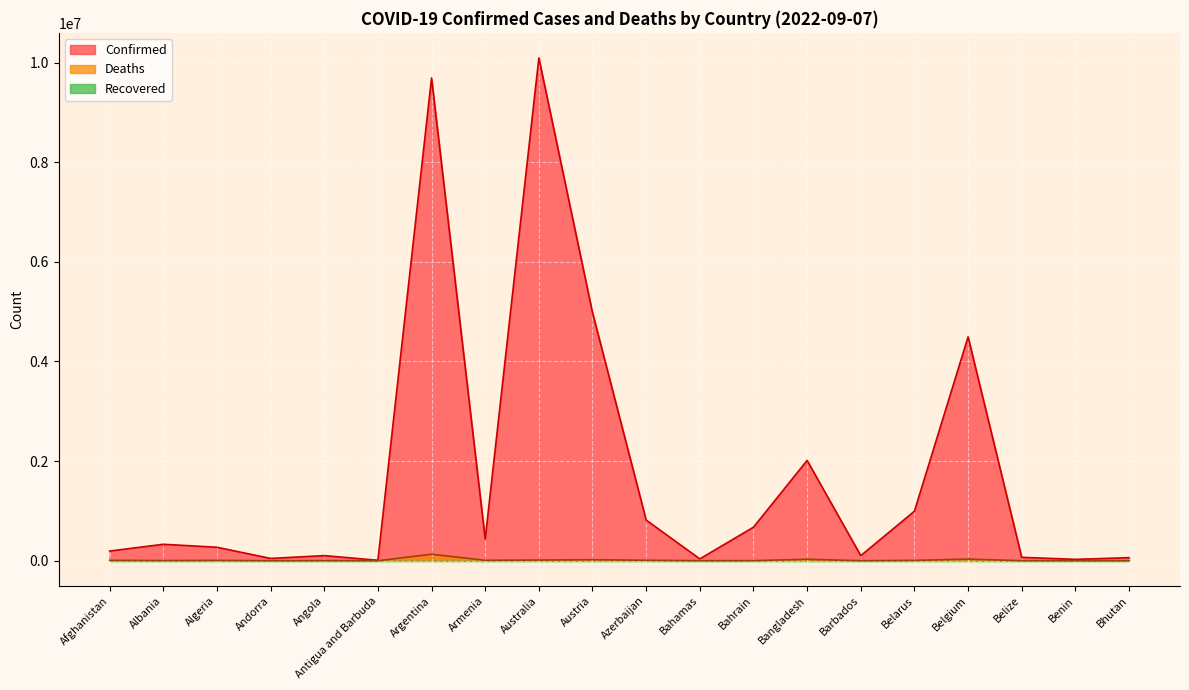

Reading left to right, extract all data points from this chart.

Confirmed: Afghanistan=194614	Albania=330283	Algeria=270476	Andorra=46027	Angola=102636	Antigua and Barbuda=8974	Argentina=9689861	Armenia=436727	Australia=10090937	Austria=4980628	Azerbaijan=816087	Bahamas=37101	Bahrain=672859	Bangladesh=2013407	Barbados=101624	Belarus=994037	Belgium=4492773	Belize=68452	Benin=27490	Bhutan=61233
Deaths: Afghanistan=7783	Albania=3583	Algeria=6879	Andorra=154	Angola=1917	Antigua and Barbuda=145	Argentina=129769	Armenia=8662	Australia=14184	Austria=20671	Azerbaijan=9831	Bahamas=823	Bahrain=1515	Bangladesh=29329	Barbados=546	Belarus=7118	Belgium=32561	Belize=680	Benin=163	Bhutan=21